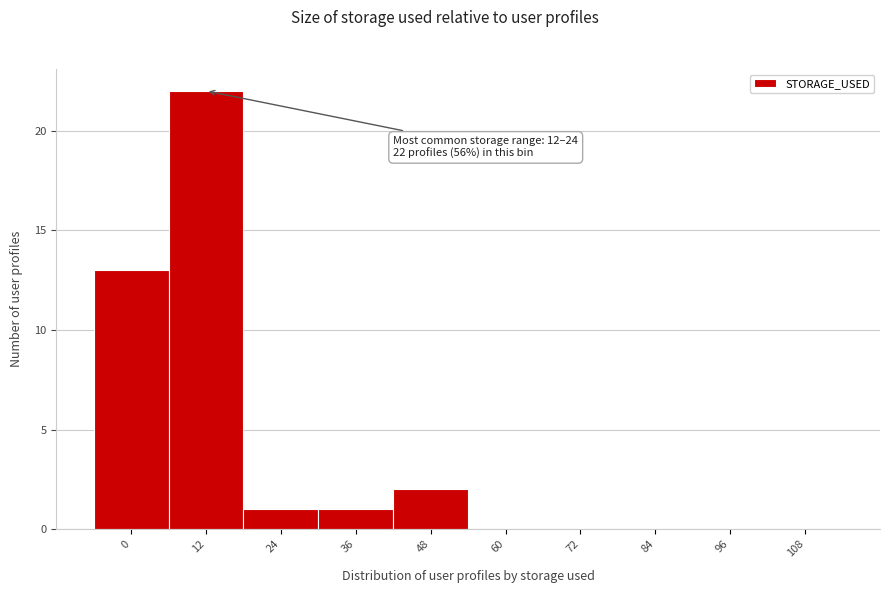

Reading left to right, what are all the values shown in this chart?

0=13	12=22	24=1	36=1	48=2	60=0	72=0	84=0	96=0	108=0